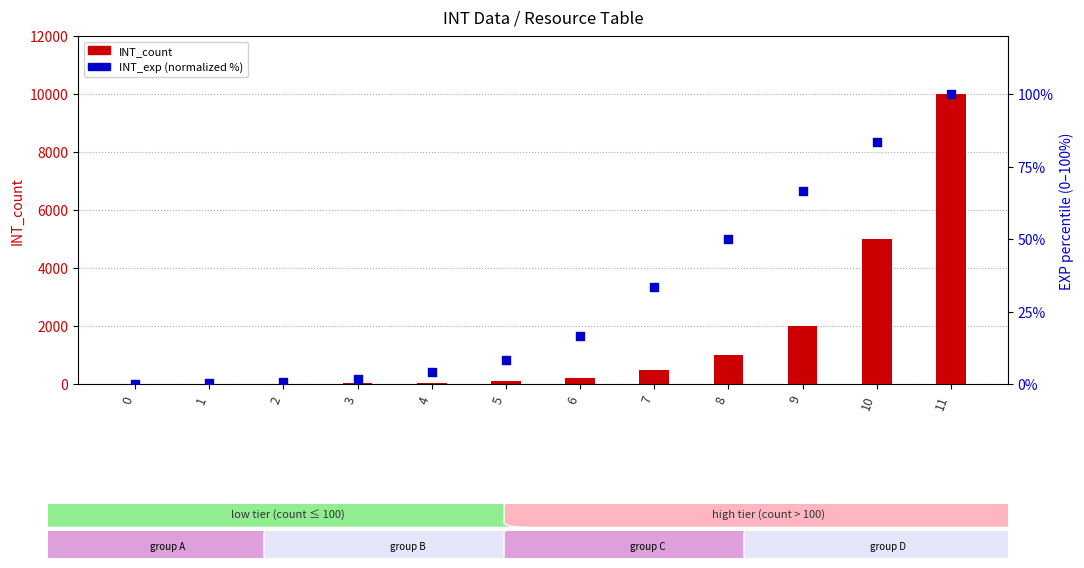

Which series has the largest total across all categories?

INT_count